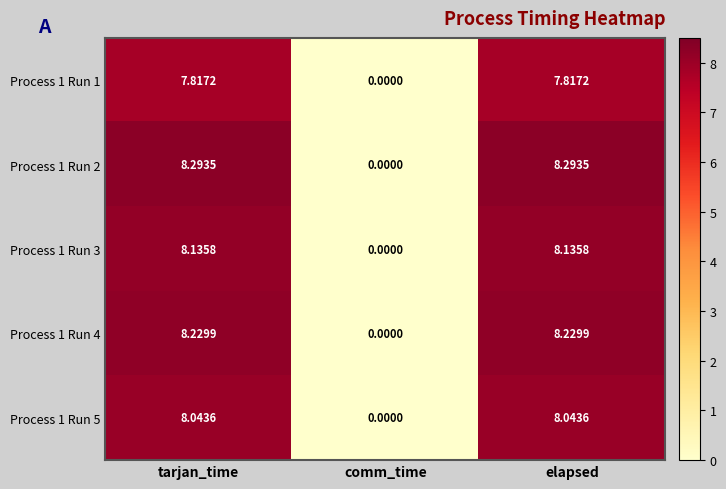

Where is Process 1 Run 4 nearest to the value 4?

comm_time